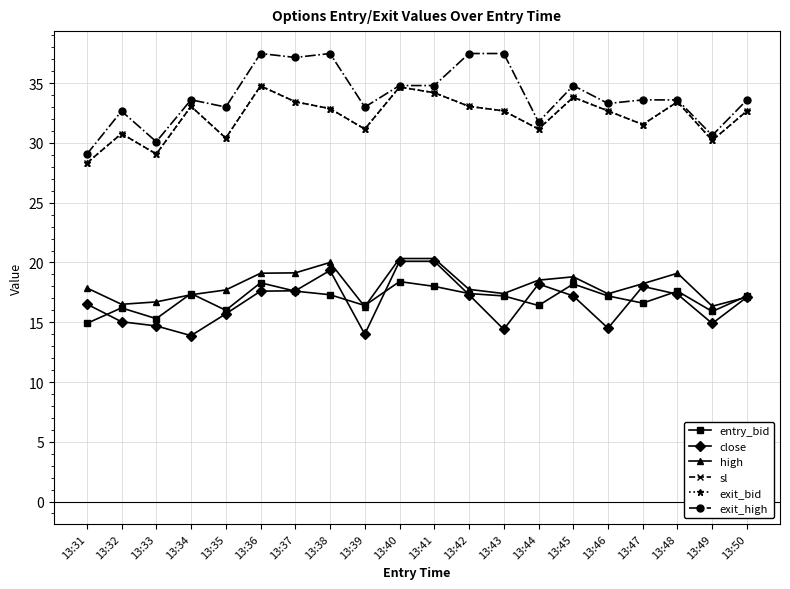

Does the chart have visible grid lines?

Yes